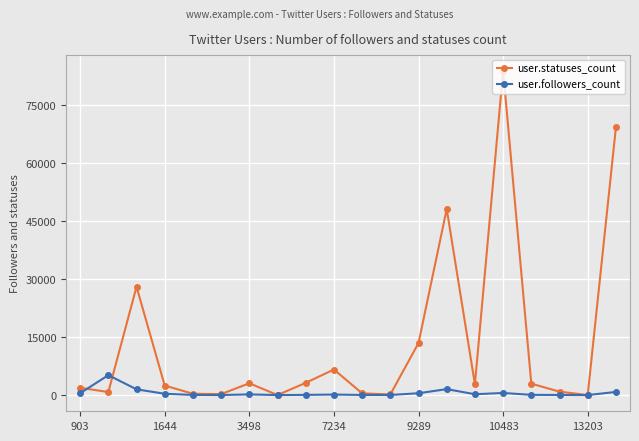

Which series has the largest total across all categories?

user.statuses_count